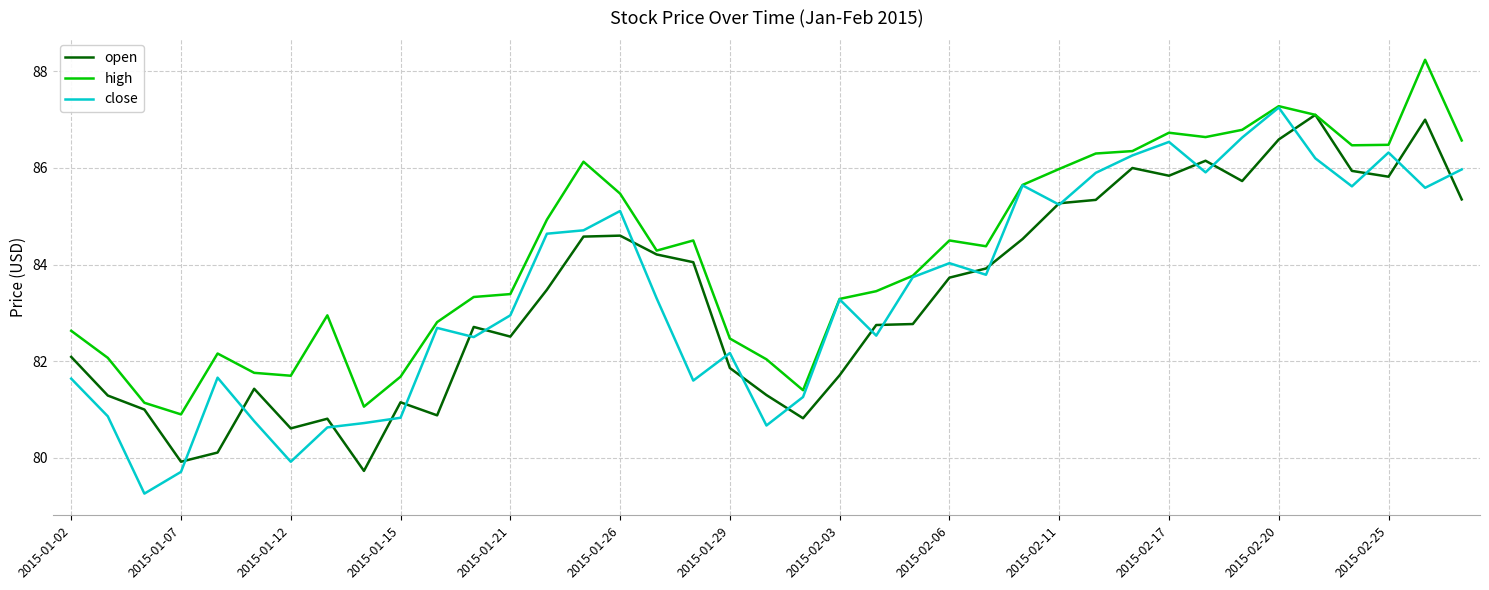

List the series in order of their peak value, highest first.

high, close, open